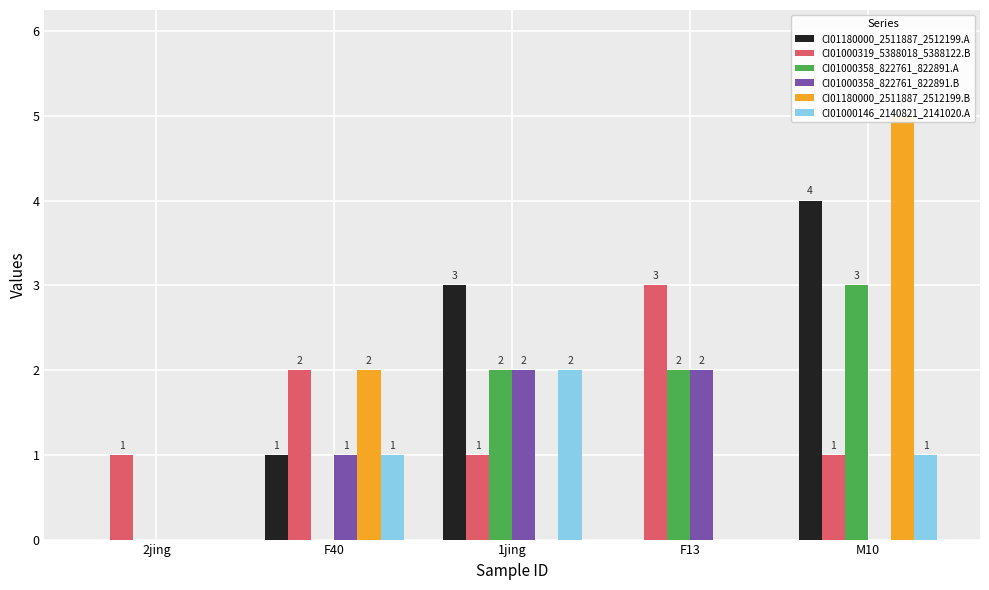

Rank the series at 2jing from lowest to highest value.

CI01180000_2511887_2512199.A, CI01000358_822761_822891.A, CI01000358_822761_822891.B, CI01180000_2511887_2512199.B, CI01000146_2140821_2141020.A, CI01000319_5388018_5388122.B